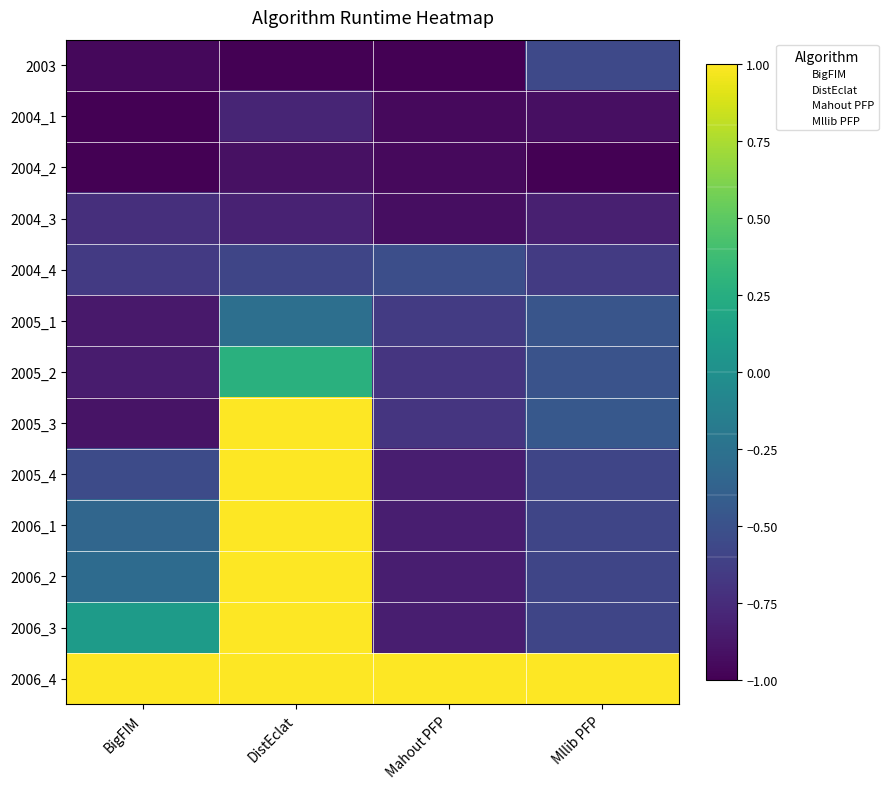

Reading right to left, what are all the values shown in this chart?

2003: Mllib PFP=-0.6	Mahout PFP=-1.0	DistEclat=-1.0	BigFIM=-1.0
2004_1: Mllib PFP=-0.9	Mahout PFP=-1.0	DistEclat=-0.8	BigFIM=-1.0
2004_2: Mllib PFP=-1.0	Mahout PFP=-1.0	DistEclat=-0.9	BigFIM=-1.0
2004_3: Mllib PFP=-0.8	Mahout PFP=-0.9	DistEclat=-0.8	BigFIM=-0.7
2004_4: Mllib PFP=-0.7	Mahout PFP=-0.5	DistEclat=-0.6	BigFIM=-0.7
2005_1: Mllib PFP=-0.5	Mahout PFP=-0.7	DistEclat=-0.3	BigFIM=-0.9
2005_2: Mllib PFP=-0.5	Mahout PFP=-0.7	DistEclat=0.3	BigFIM=-0.8
2005_3: Mllib PFP=-0.4	Mahout PFP=-0.7	DistEclat=1.0	BigFIM=-0.9
2005_4: Mllib PFP=-0.6	Mahout PFP=-0.8	DistEclat=1.0	BigFIM=-0.5
2006_1: Mllib PFP=-0.6	Mahout PFP=-0.8	DistEclat=1.0	BigFIM=-0.3
2006_2: Mllib PFP=-0.6	Mahout PFP=-0.8	DistEclat=1.0	BigFIM=-0.3
2006_3: Mllib PFP=-0.6	Mahout PFP=-0.8	DistEclat=1.0	BigFIM=0.1
2006_4: Mllib PFP=1.0	Mahout PFP=1.0	DistEclat=1.0	BigFIM=1.0